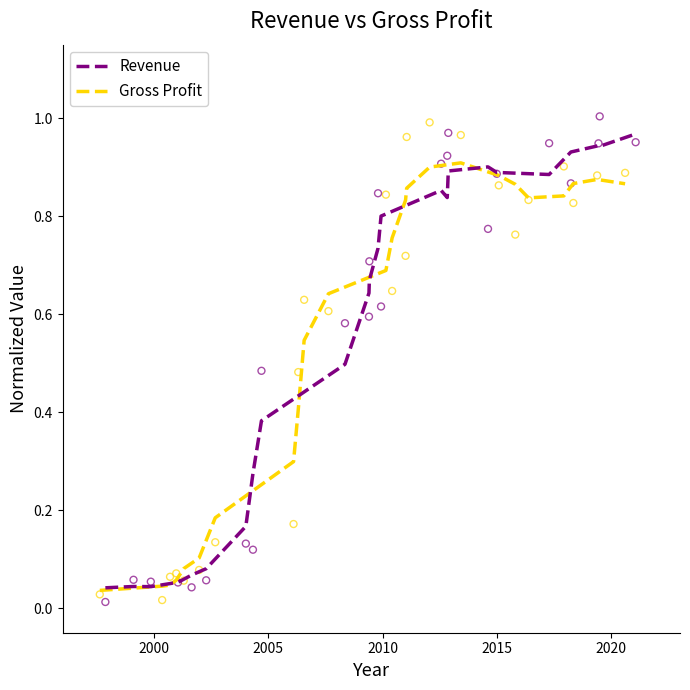

What are all the series names shown in the legend?

Revenue, Gross Profit